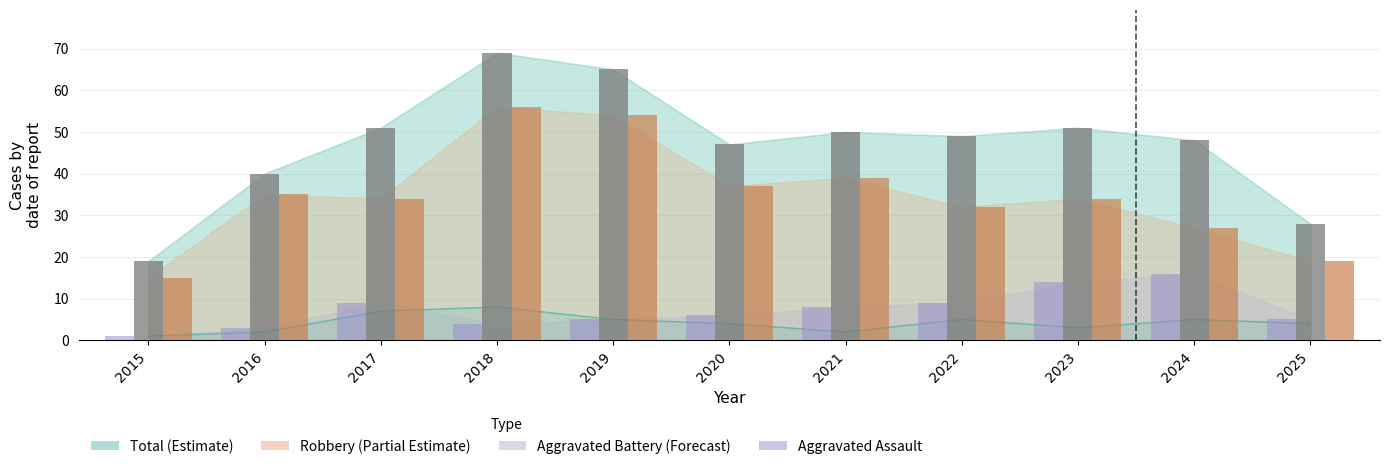

Which has a higher value, 2025 or 2021?

2025